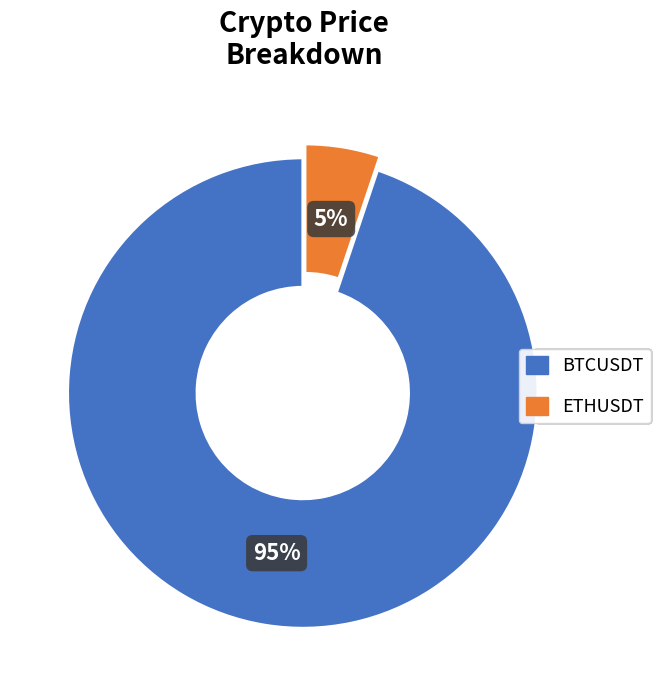

Do ETHUSDT and BTCUSDT together represent more than half of the pie?

Yes